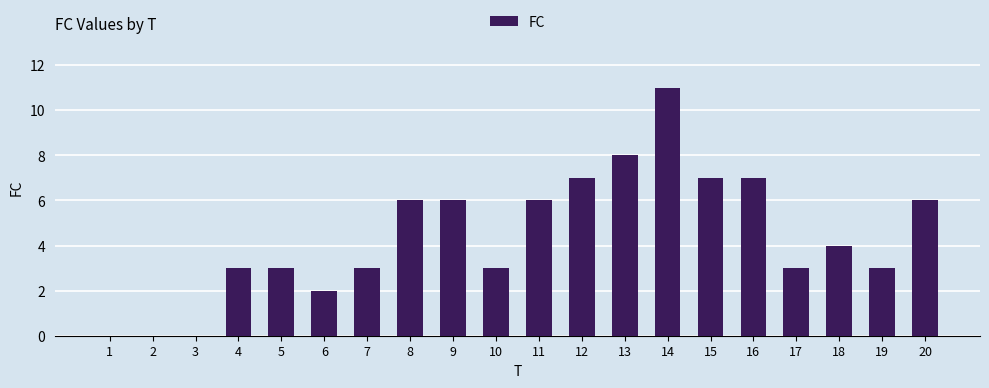

What is the maximum value shown in the chart?

11